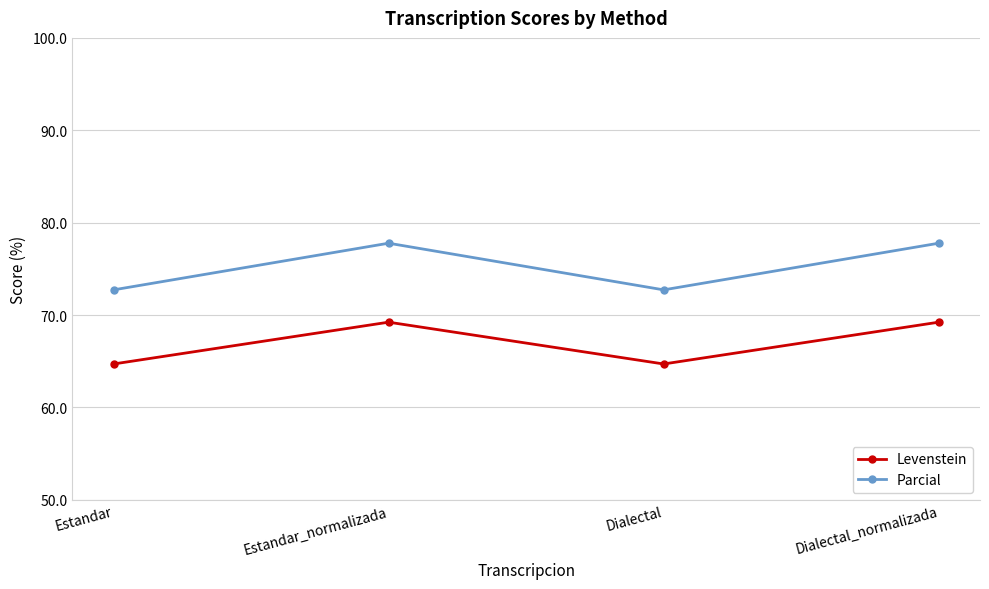

Count the number of categories in the chart.

4